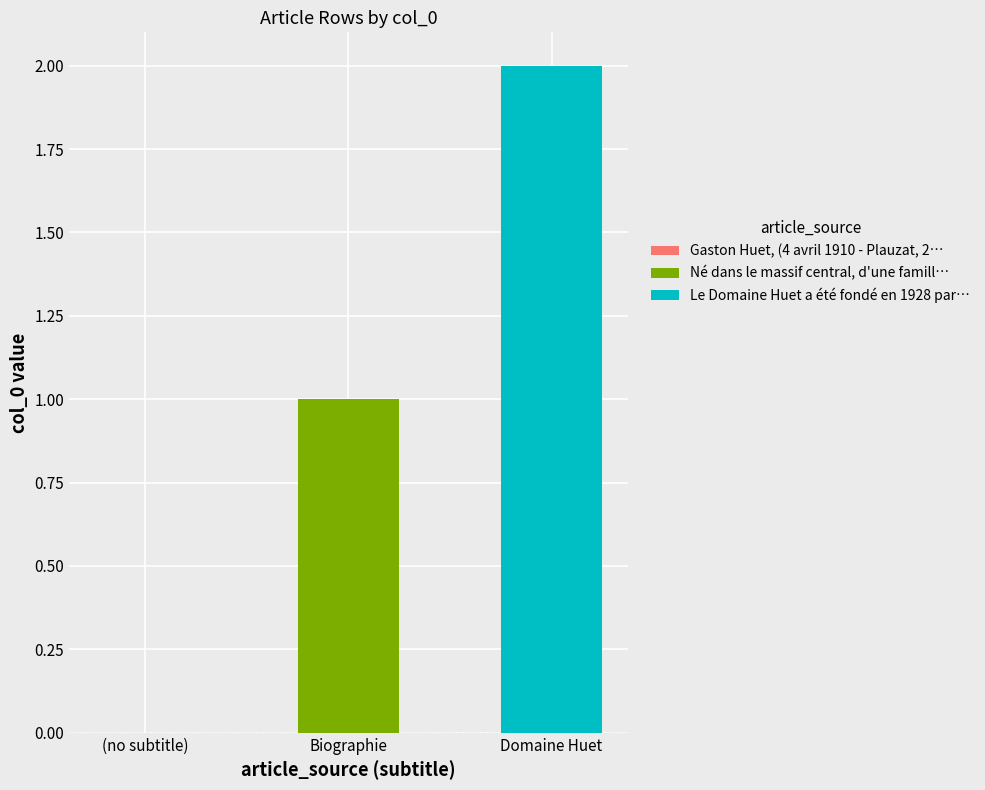

True or false: Né dans le massif central, d'une famill… has a value of 0 at (no subtitle).

True